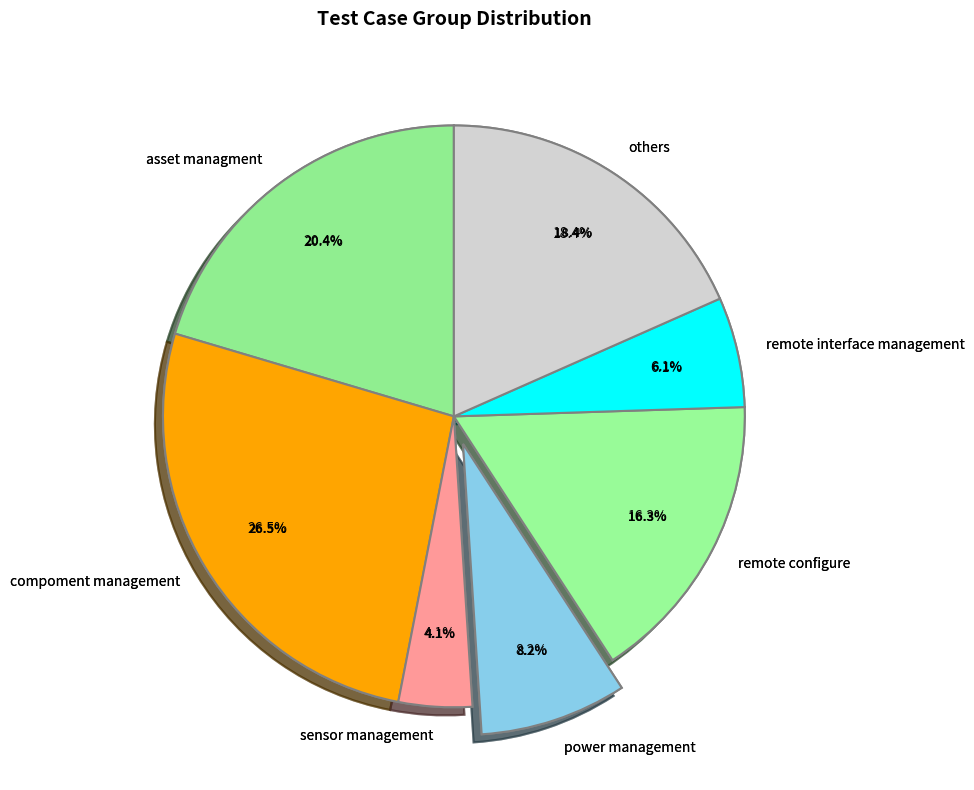

Rank the categories by value from highest to lowest.

compoment management, asset managment, others, remote configure, power management, remote interface management, sensor management